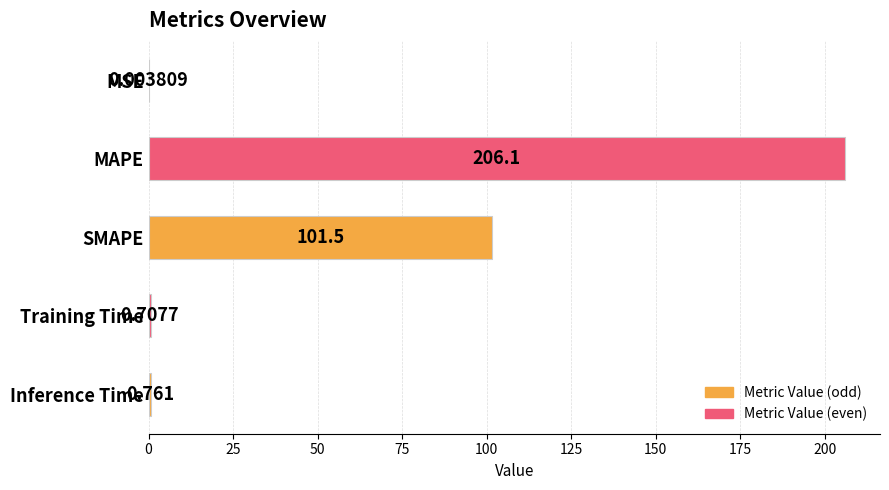

Between Training Time and MSE, which is larger?

Training Time